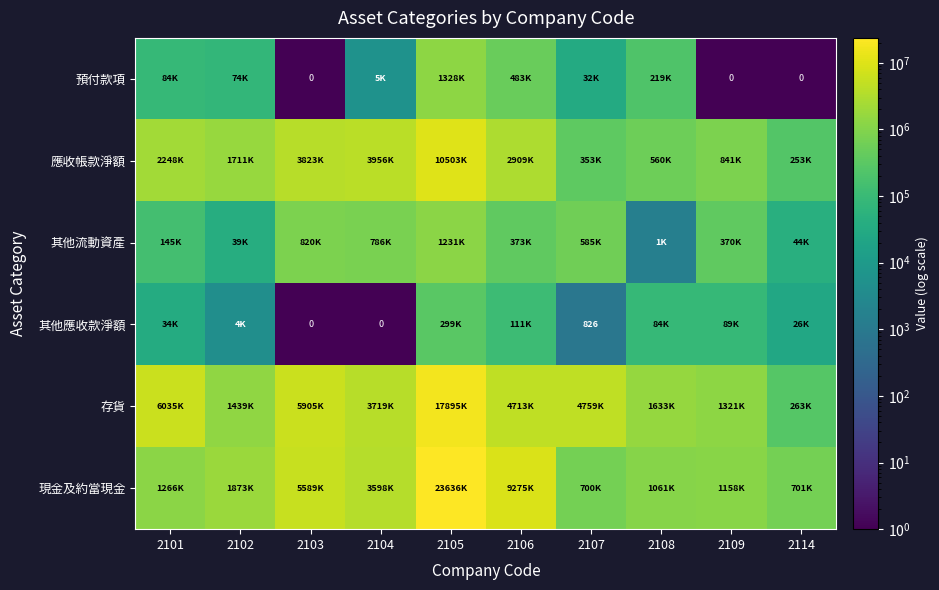

At which category is the sum across all series the highest?

2105